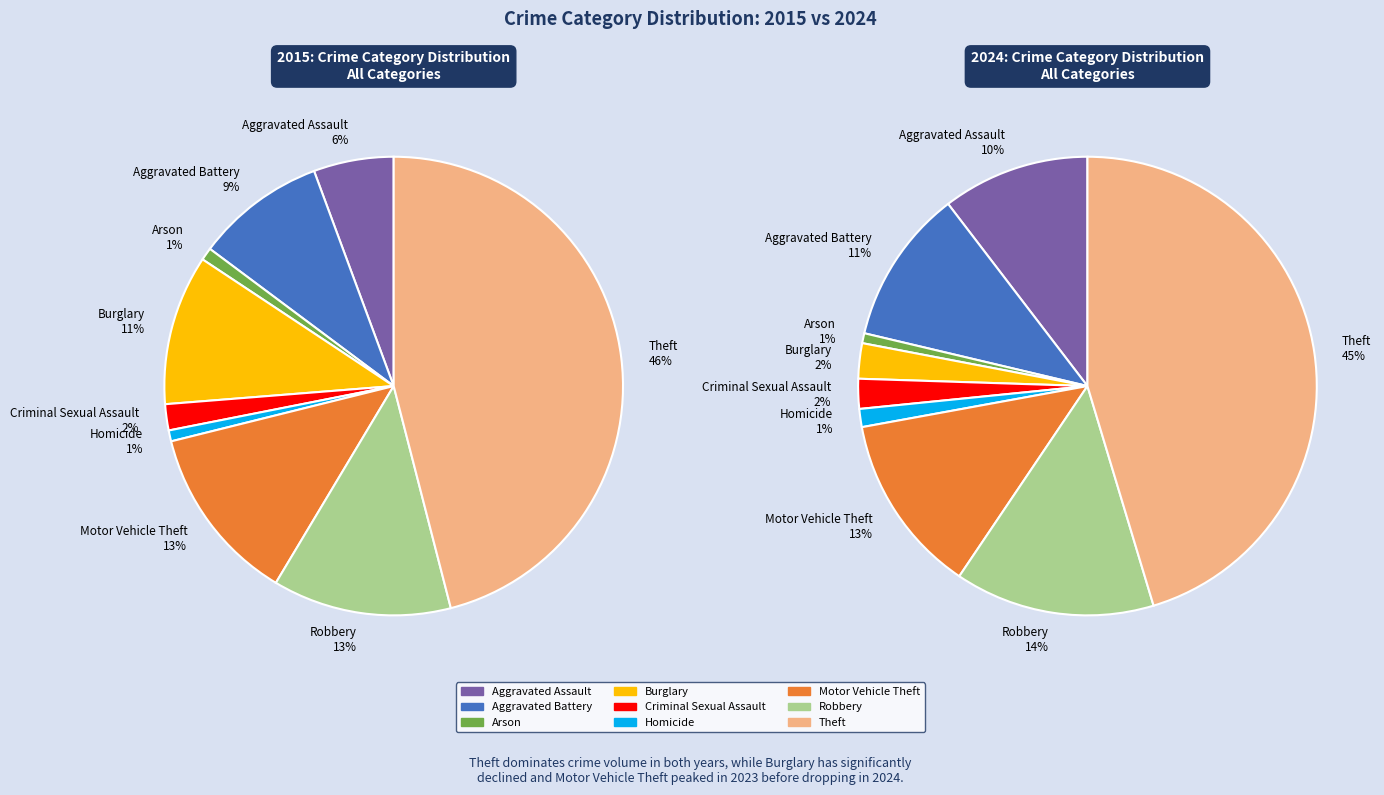

To the nearest percent, what portion does Aggravated Battery represent?

9%